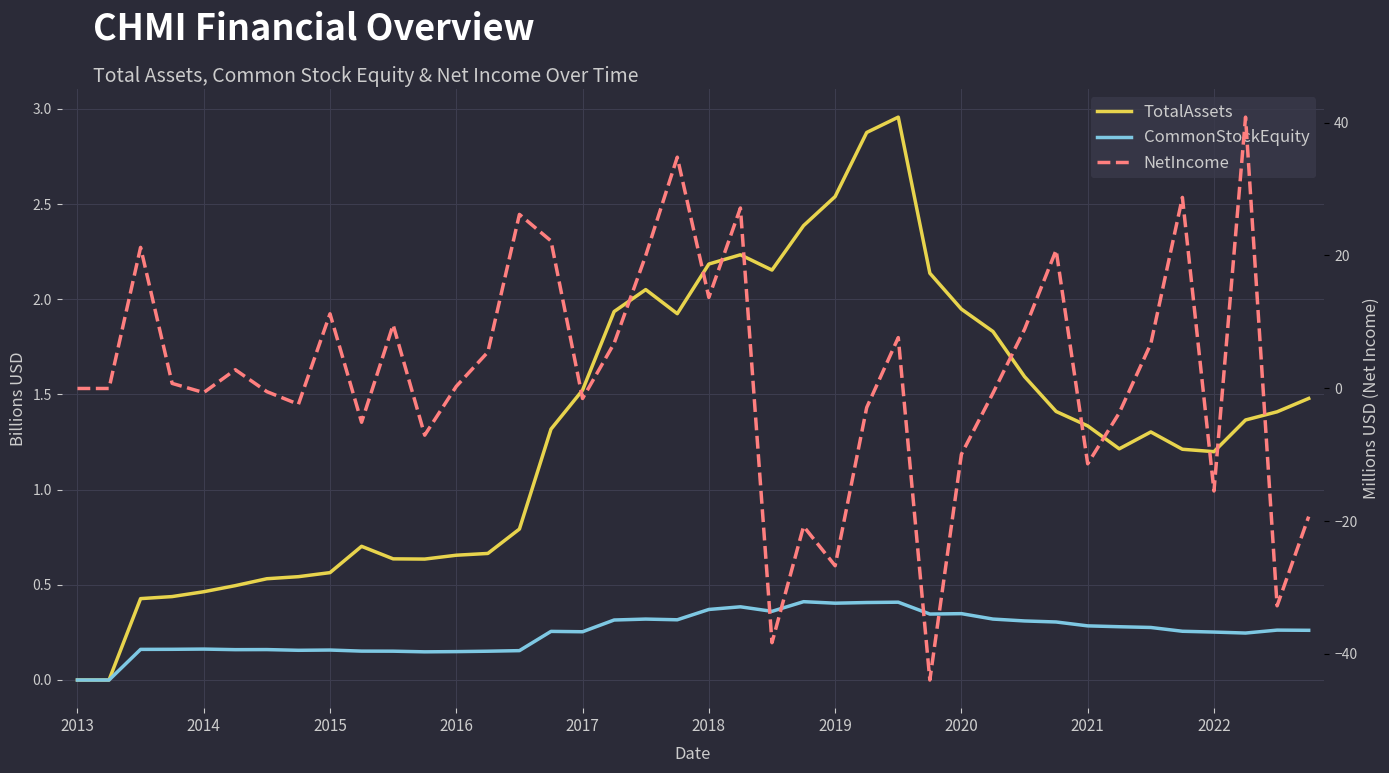

Reading left to right, list all the values displayed in this chart.

TotalAssets: 0.0	0.0	0.4	0.4	0.5	0.5	0.5	0.5	0.6	0.7	0.6	0.6	0.7	0.7	0.8	1.3	1.5	1.9	2.1	1.9	2.2	2.2	2.2	2.4	2.5	2.9	3.0	2.1	1.9	1.8	1.6	1.4	1.3	1.2	1.3	1.2	1.2	1.4	1.4	1.5
CommonStockEquity: -0.0	-0.0	0.2	0.2	0.2	0.2	0.2	0.2	0.2	0.2	0.2	0.1	0.1	0.2	0.2	0.3	0.3	0.3	0.3	0.3	0.4	0.4	0.4	0.4	0.4	0.4	0.4	0.3	0.3	0.3	0.3	0.3	0.3	0.3	0.3	0.3	0.3	0.2	0.3	0.3
NetIncome: -0.0	-0.0	21.2	0.7	-0.7	2.8	-0.5	-2.4	11.2	-5.1	9.5	-7.1	0.3	5.4	26.2	22.2	-1.5	6.8	20.0	34.8	13.7	27.1	-38.3	-20.8	-26.7	-2.9	7.6	-43.9	-9.9	-0.7	8.9	20.8	-11.4	-3.7	6.7	28.7	-15.5	40.8	-32.8	-19.3